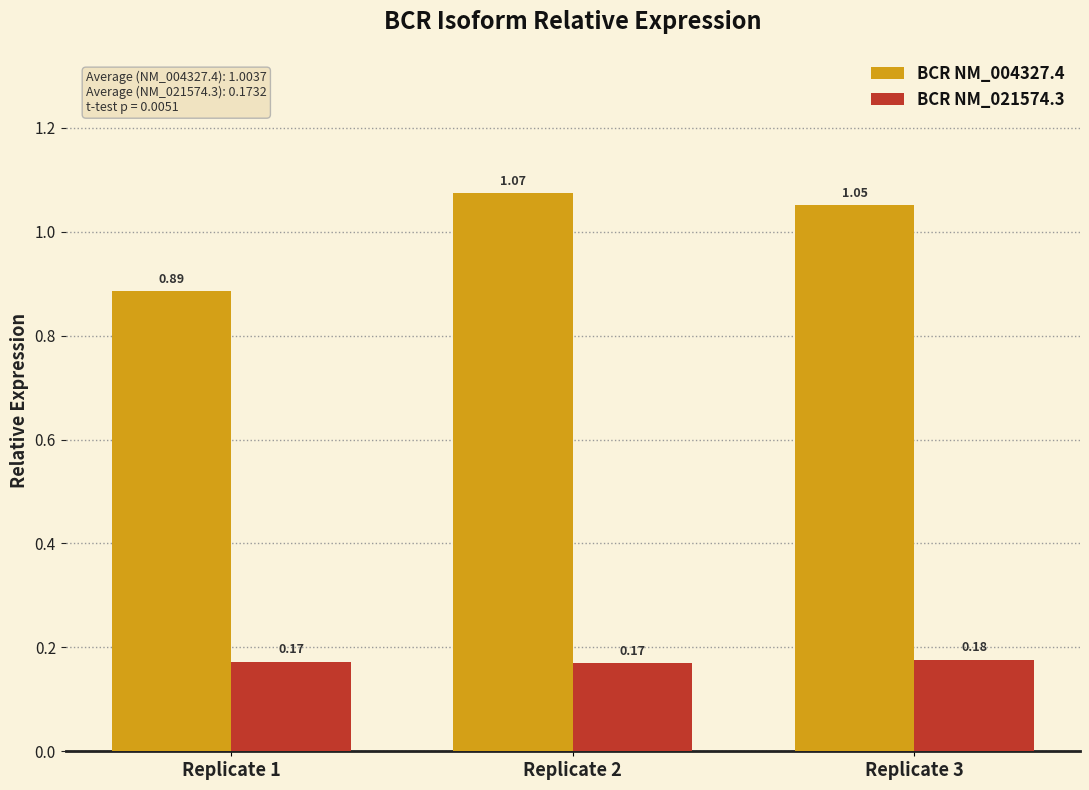

How many bars are there in each group?

2